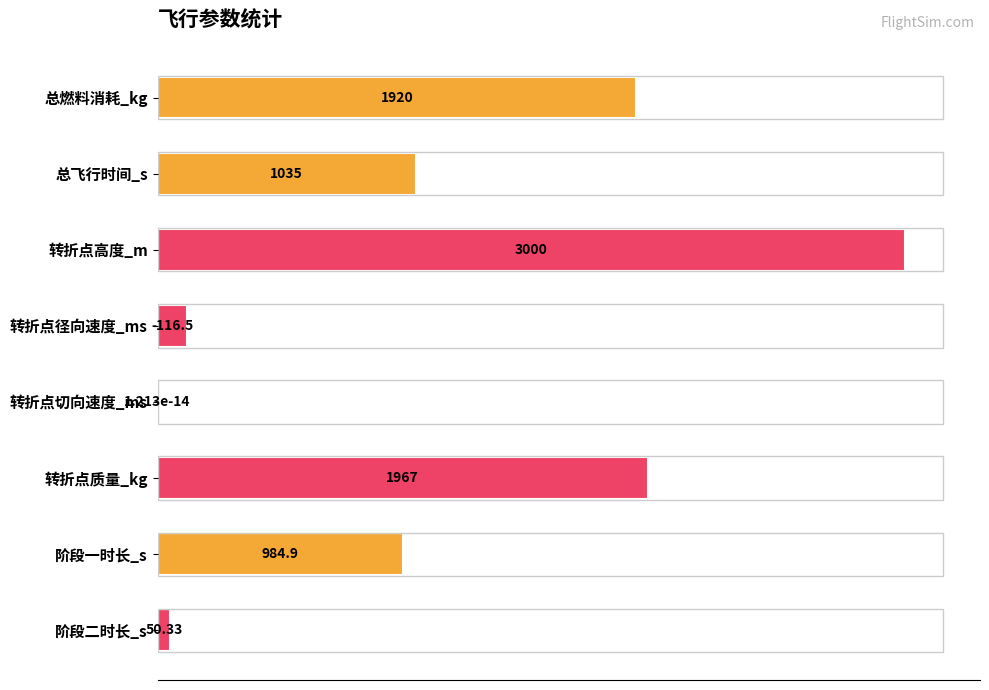

Count the number of categories in the chart.

8